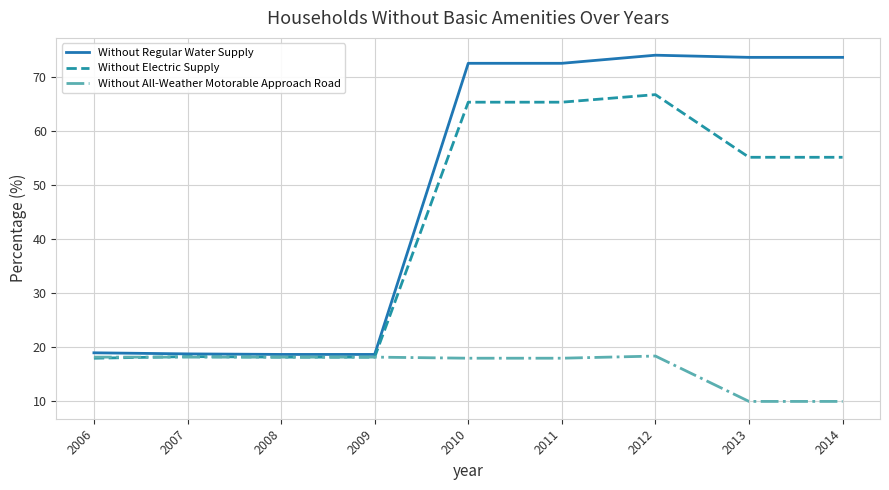

What is the maximum value for Without Electric Supply?

66.8